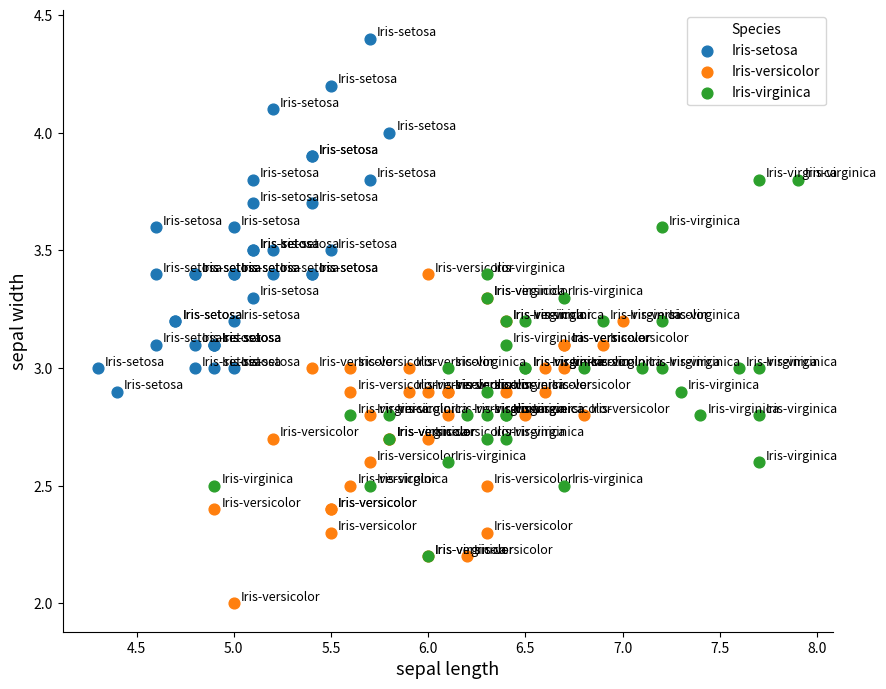

Which series contains the lowest Y value?

Iris-versicolor